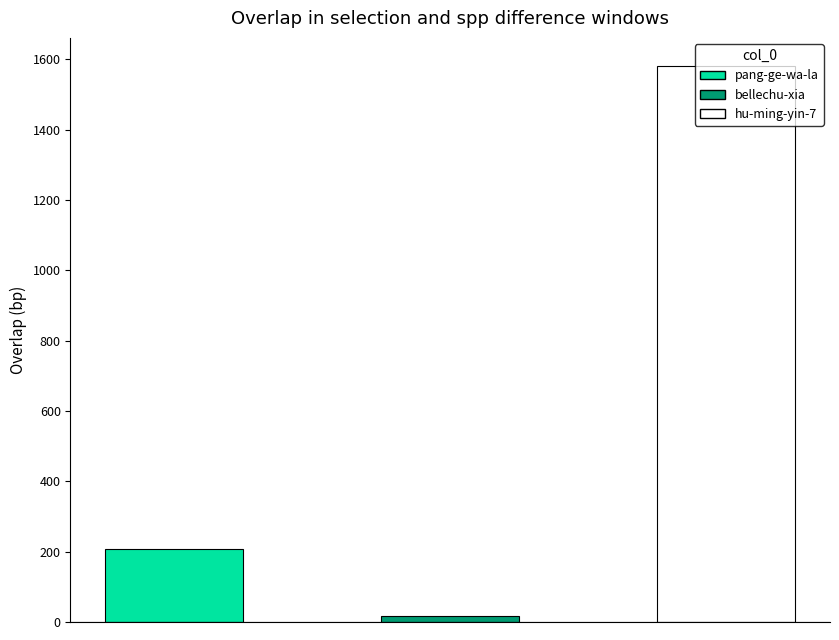

What is the change in value from bellechu-xia to hu-ming-yin-7?

+1566